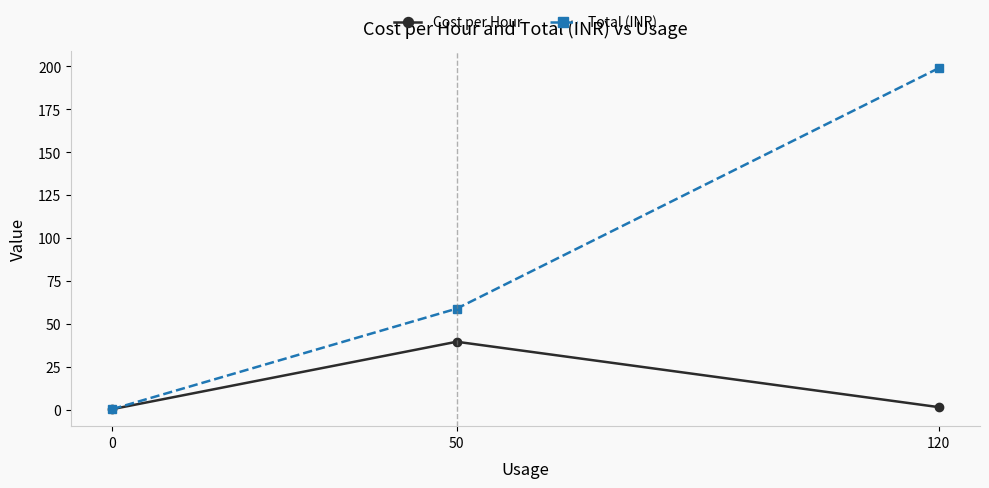

How many values in the Cost per Hour series exceed 1?

2